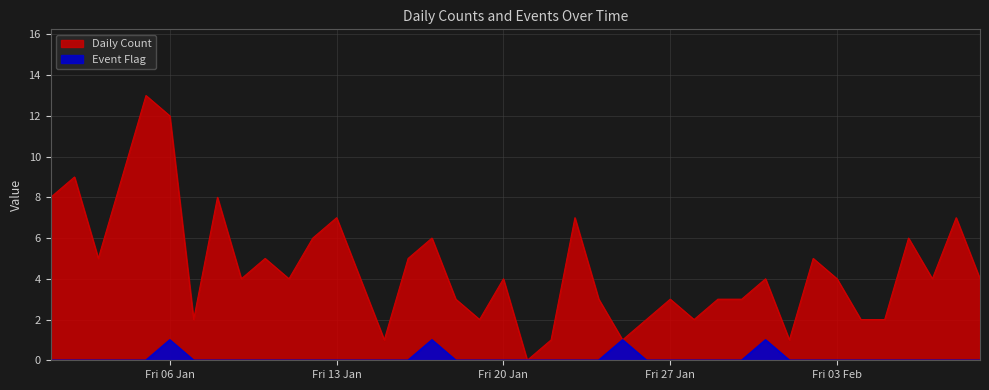

In Daily Count, how many points are lower than both neighbors (excluding endpoints)?

11